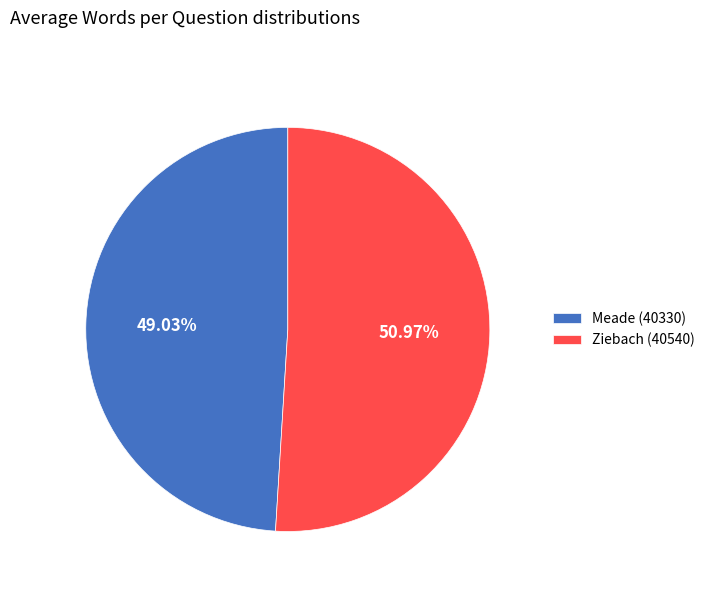

To the nearest percent, what percentage of the pie is Ziebach (40540)?

51%